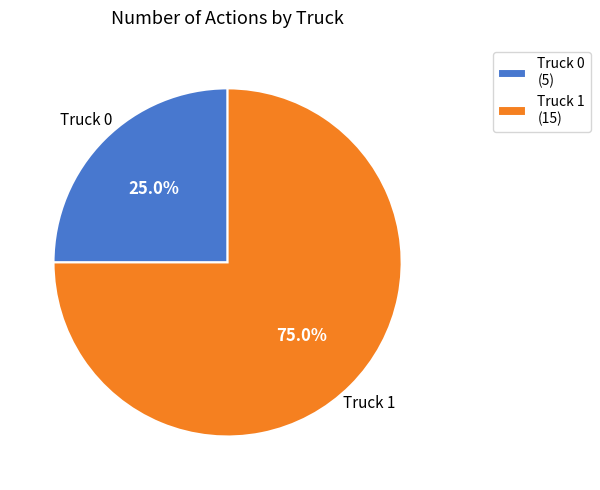

Which has a higher value, Truck 1 or Truck 0?

Truck 1